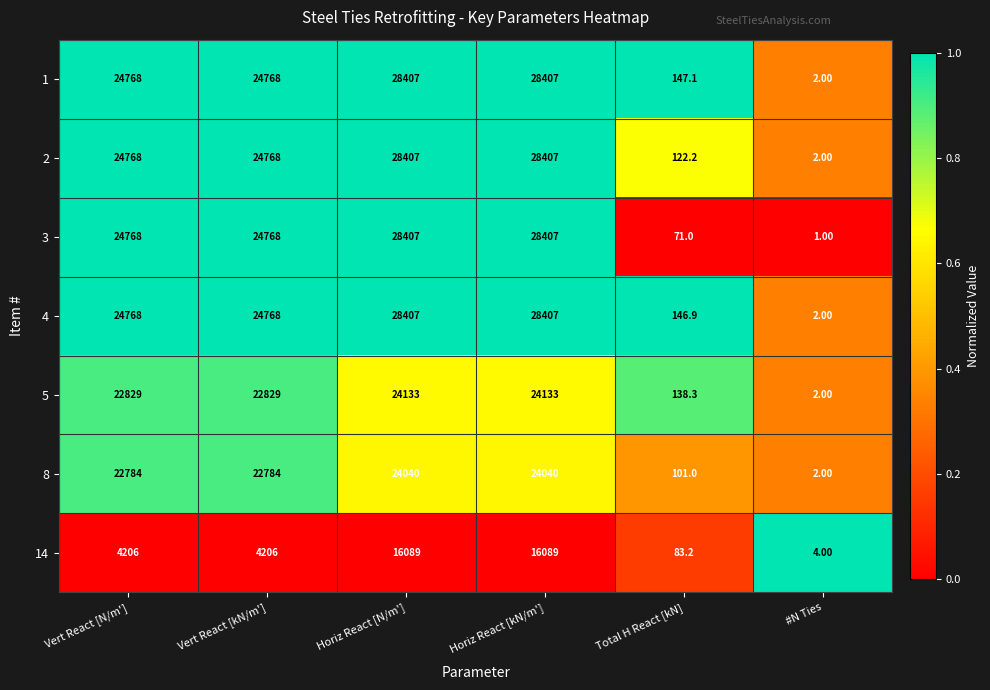

What is the difference between the second highest and second lowest values in the 5 series?

23994.7